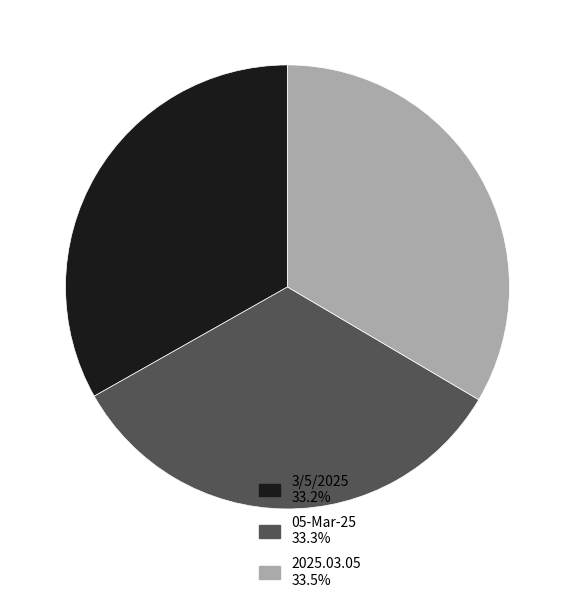

The 3/5/2025 slice represents 33% of the pie. True or false?

True